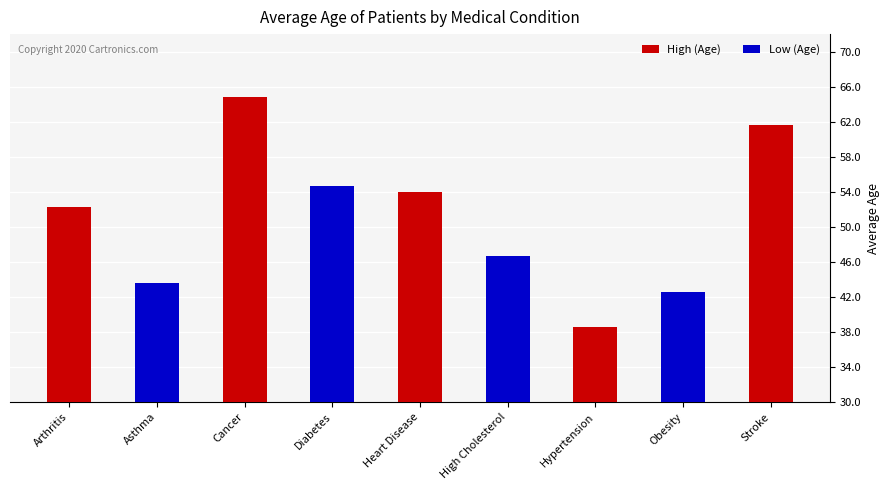

What is the maximum value shown in the chart?

64.9